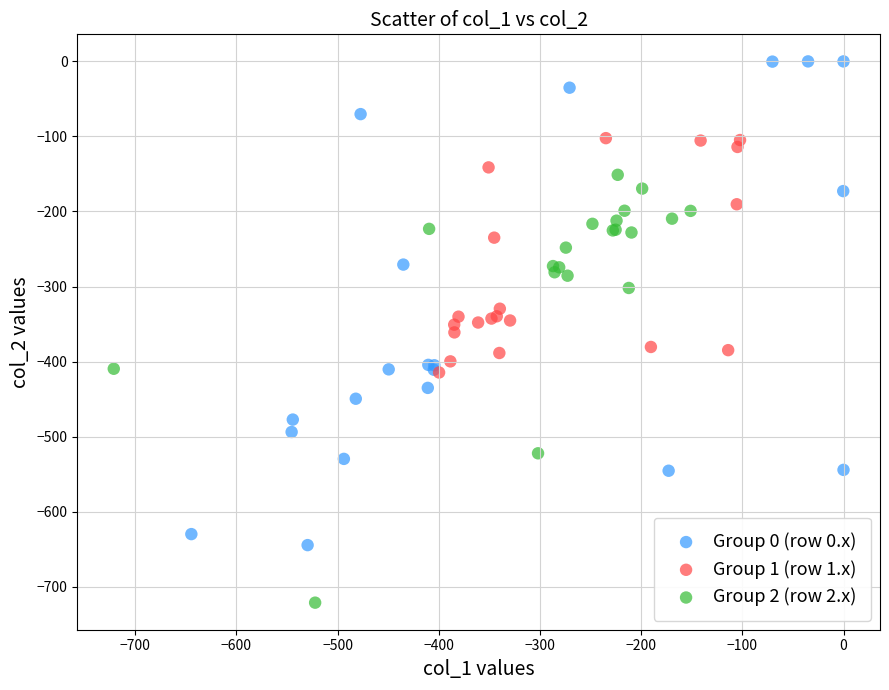

Which series reaches the maximum Y coordinate?

Group 0 (row 0.x)